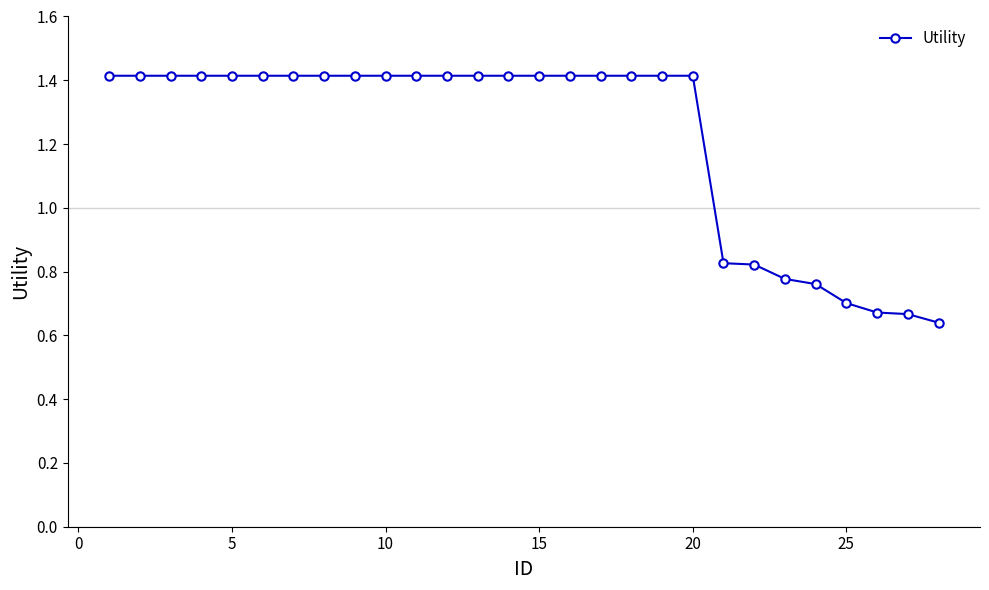

Count the values in the range 0 to 1.

8